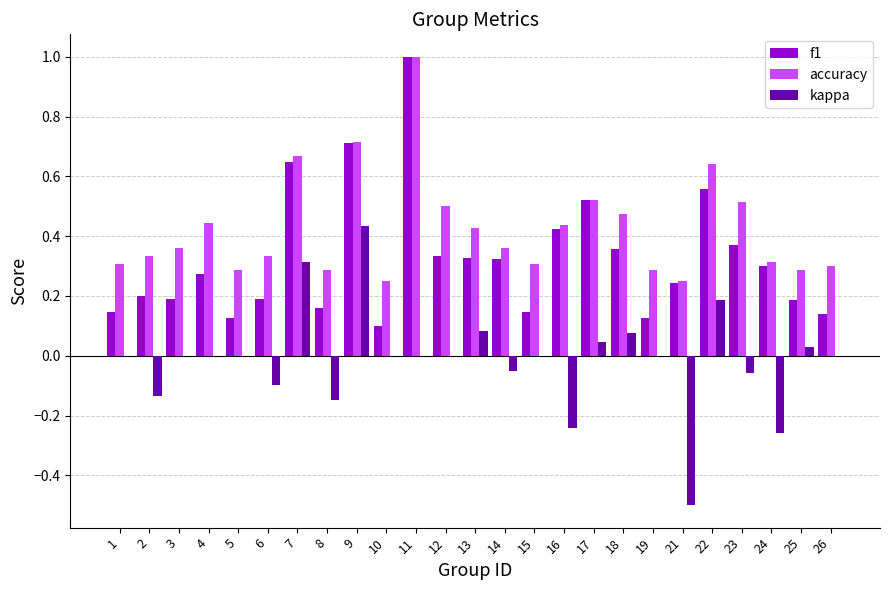

What is the highest value of the f1 series?

1.0